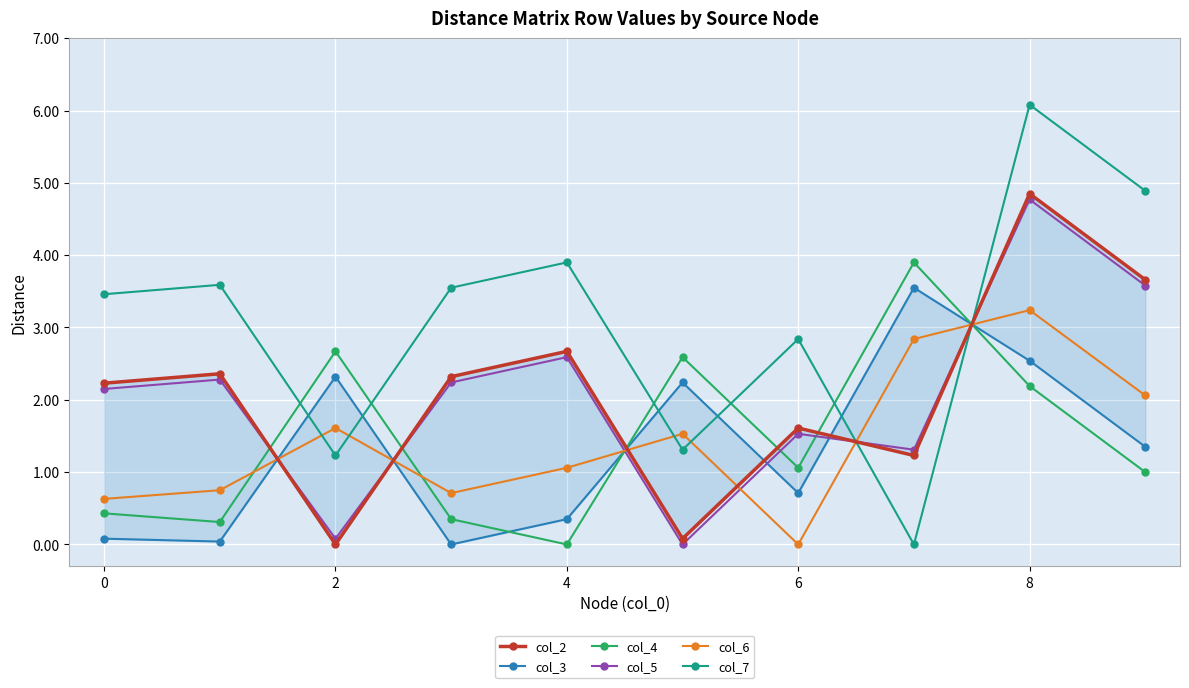

What is the greatest value displayed?

6.1